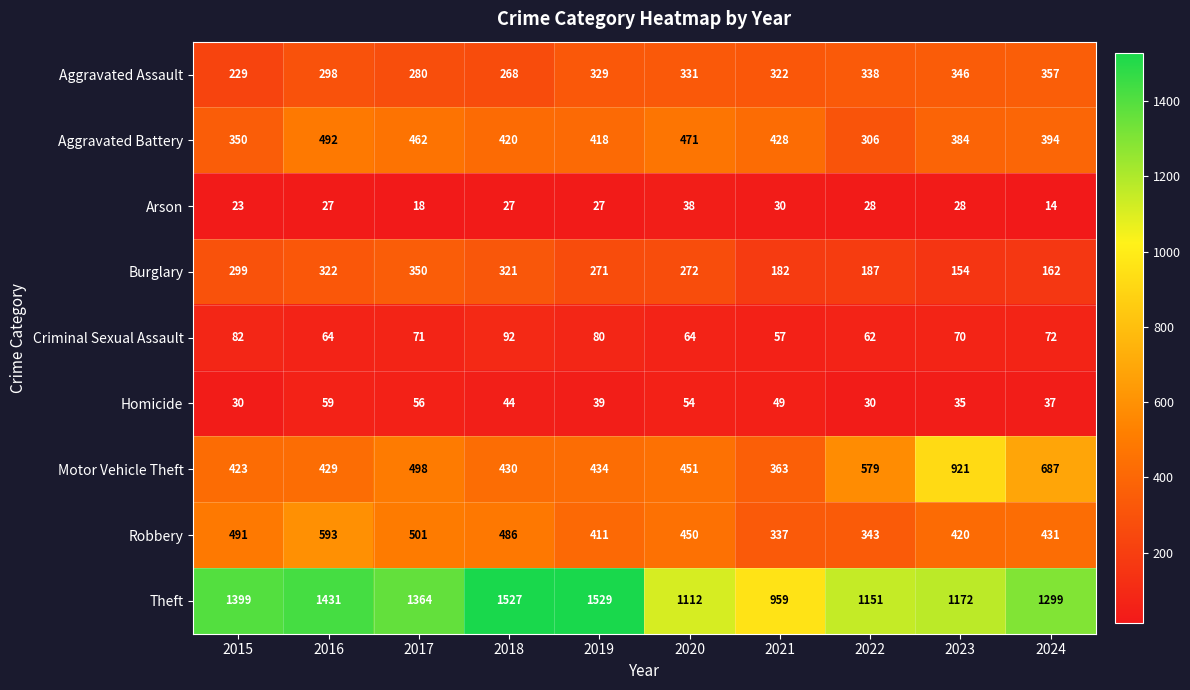

Is it true that Homicide equals 54 at 2020?

True